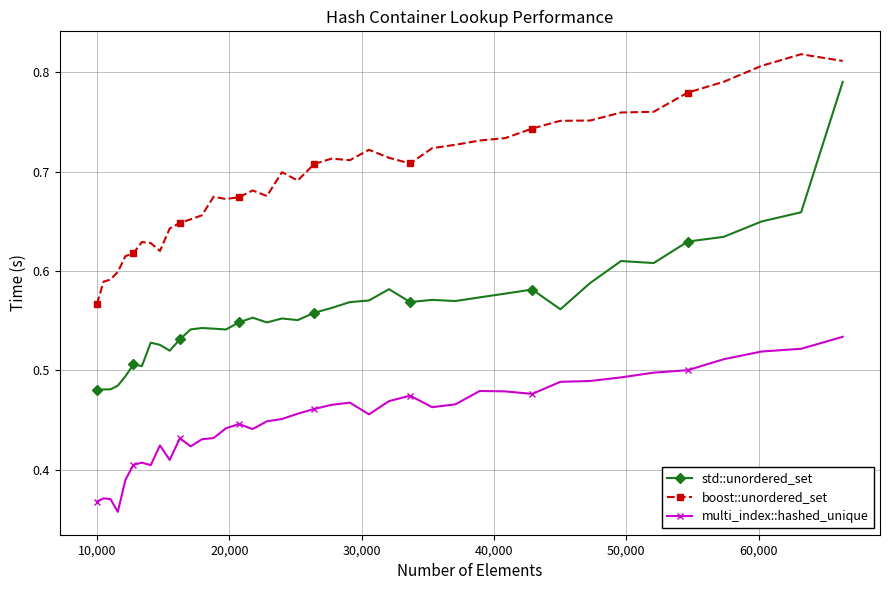

What is the difference between the second highest and minimum values in the boost::unordered_set series?

0.2